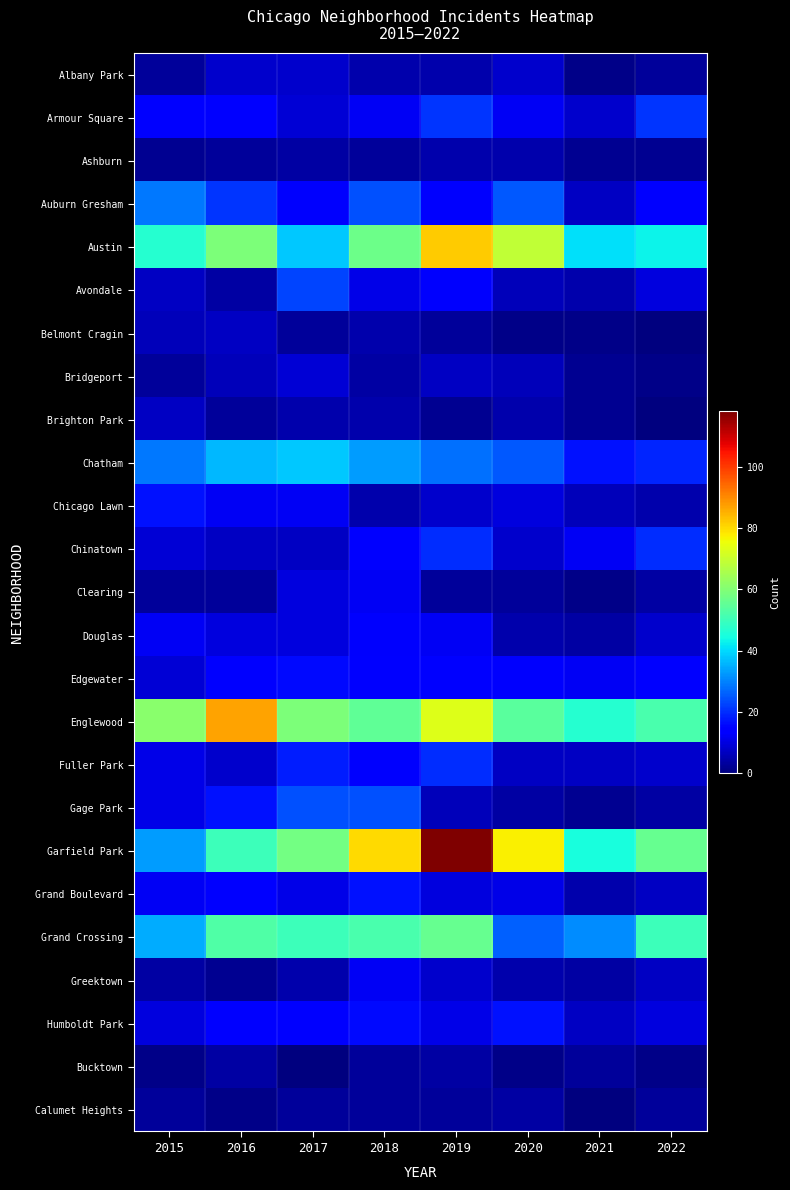

Reading right to left, extract all data points from this chart.

Albany Park: 2022=3	2021=1	2020=8	2019=5	2018=5	2017=8	2016=8	2015=3
Armour Square: 2022=21	2021=8	2020=12	2019=21	2018=12	2017=9	2016=14	2015=15
Ashburn: 2022=2	2021=2	2020=5	2019=5	2018=3	2017=4	2016=3	2015=2
Auburn Gresham: 2022=14	2021=7	2020=25	2019=13	2018=24	2017=13	2016=21	2015=29
Austin: 2022=43	2021=41	2020=69	2019=82	2018=57	2017=38	2016=59	2015=47
Avondale: 2022=10	2021=5	2020=6	2019=13	2018=11	2017=23	2016=4	2015=7
Belmont Cragin: 2022=0	2021=1	2020=1	2019=3	2018=5	2017=3	2016=7	2015=6
Bridgeport: 2022=1	2021=2	2020=6	2019=7	2018=4	2017=9	2016=6	2015=3
Brighton Park: 2022=0	2021=2	2020=5	2019=2	2018=5	2017=5	2016=3	2015=7
Chatham: 2022=19	2021=17	2020=25	2019=28	2018=33	2017=38	2016=36	2015=29
Chicago Lawn: 2022=5	2021=6	2020=10	2019=8	2018=5	2017=12	2016=12	2015=17
Chinatown: 2022=20	2021=12	2020=8	2019=20	2018=15	2017=7	2016=7	2015=9
Clearing: 2022=4	2021=1	2020=3	2019=3	2018=12	2017=10	2016=3	2015=3
Douglas: 2022=8	2021=4	2020=5	2019=12	2018=13	2017=10	2016=10	2015=12
Edgewater: 2022=14	2021=12	2020=13	2019=15	2018=15	2017=16	2016=15	2015=9
Englewood: 2022=52	2021=47	2020=54	2019=73	2018=55	2017=59	2016=87	2015=61
Fuller Park: 2022=8	2021=7	2020=7	2019=20	2018=13	2017=18	2016=8	2015=11
Gage Park: 2022=4	2021=2	2020=4	2019=6	2018=24	2017=24	2016=17	2015=11
Garfield Park: 2022=56	2021=45	2020=77	2019=118	2018=80	2017=58	2016=50	2015=33
Grand Boulevard: 2022=7	2021=5	2020=11	2019=10	2018=17	2017=11	2016=14	2015=12
Grand Crossing: 2022=50	2021=31	2020=26	2019=56	2018=52	2017=50	2016=53	2015=35
Greektown: 2022=7	2021=4	2020=5	2019=8	2018=12	2017=5	2016=2	2015=4
Humboldt Park: 2022=10	2021=7	2020=17	2019=11	2018=16	2017=14	2016=15	2015=10
Bucktown: 2022=1	2021=3	2020=1	2019=4	2018=3	2017=0	2016=4	2015=1
Calumet Heights: 2022=3	2021=0	2020=4	2019=3	2018=3	2017=3	2016=1	2015=3